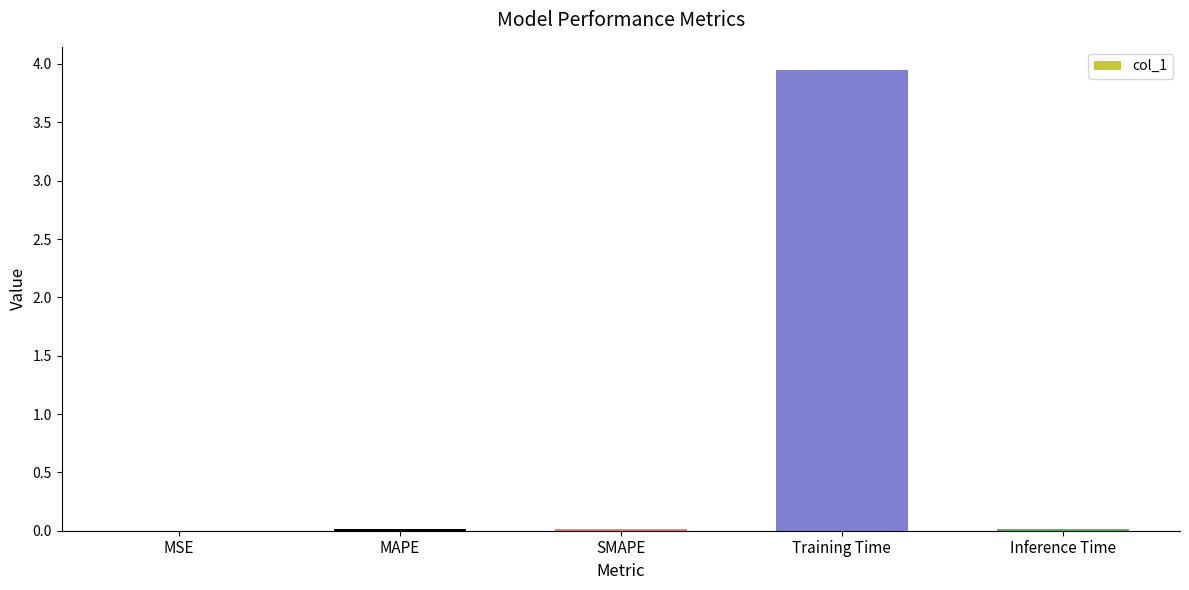

Which label corresponds to the largest value in the chart?

Training Time